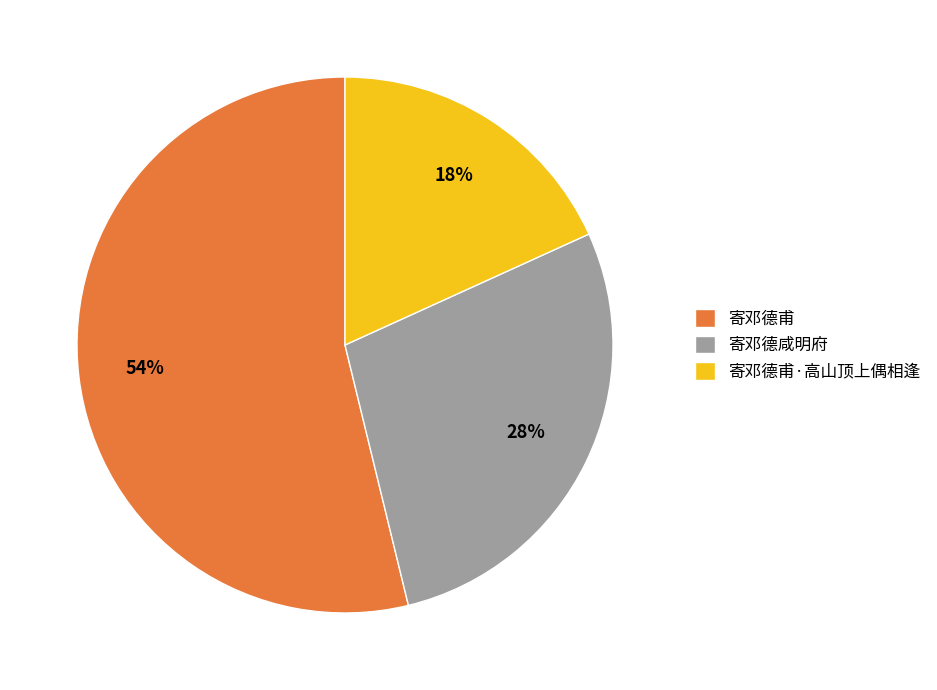

Between 寄邓德甫 and 寄邓德甫·高山顶上偶相逢, which is larger?

寄邓德甫